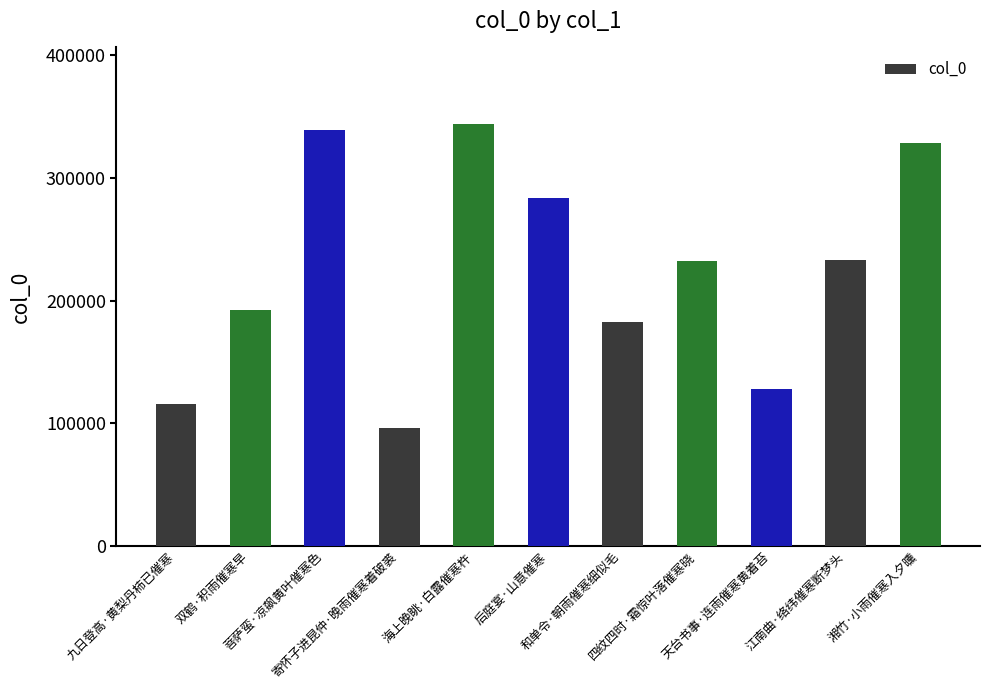

Is it true that the value at 江南曲·络纬催寒断梦头 is 307536?

False